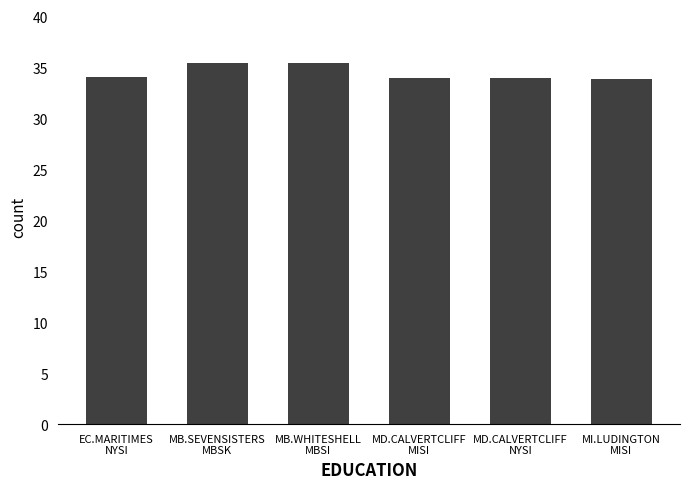

True or false: the data shows 35.4 at MB.SEVENSISTERS
MBSK.

True